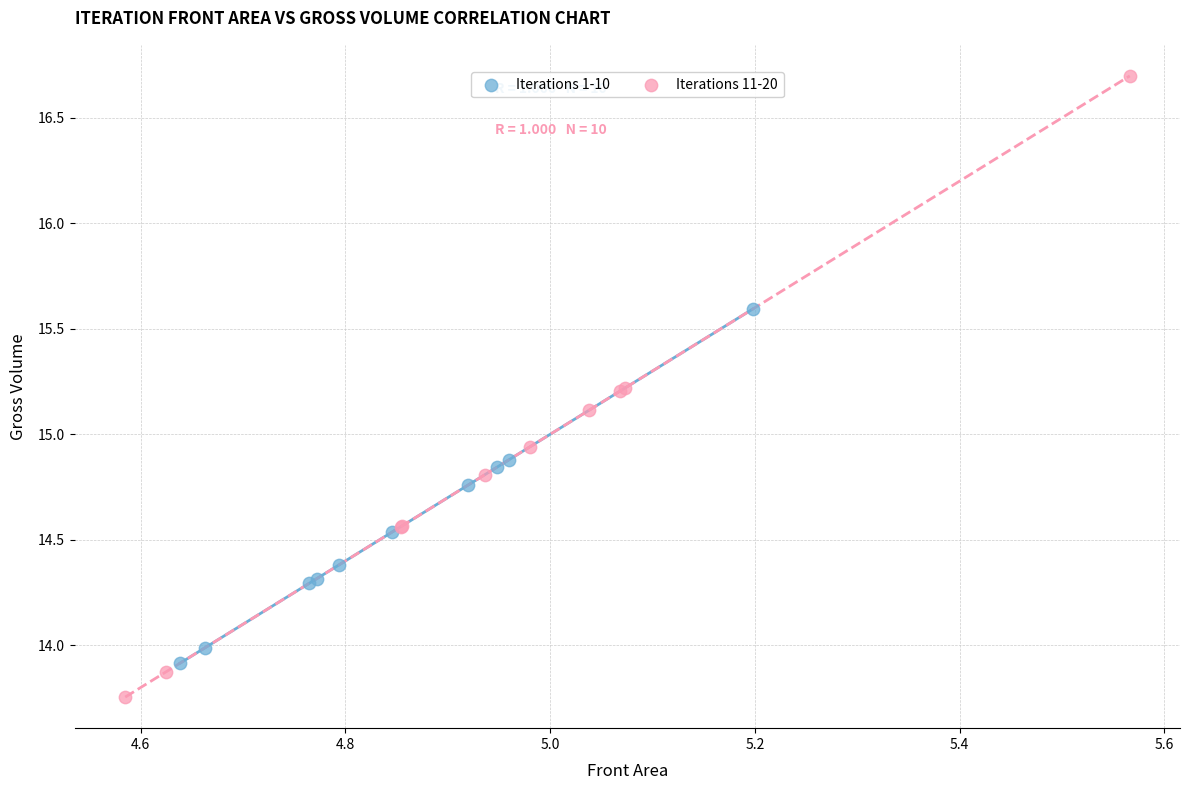

Which series reaches the maximum Y coordinate?

Iterations 11-20